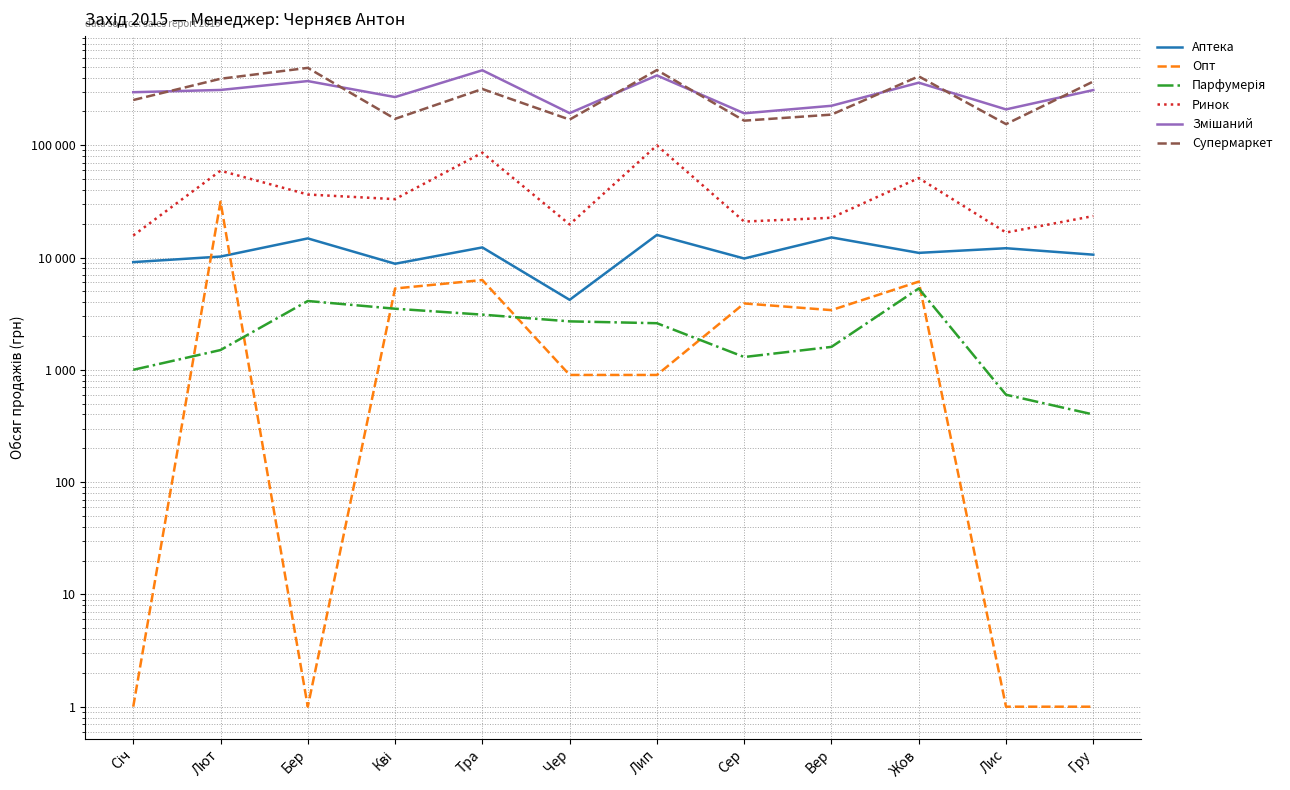

Is it true that Ринок equals 23400 at Гру?

True